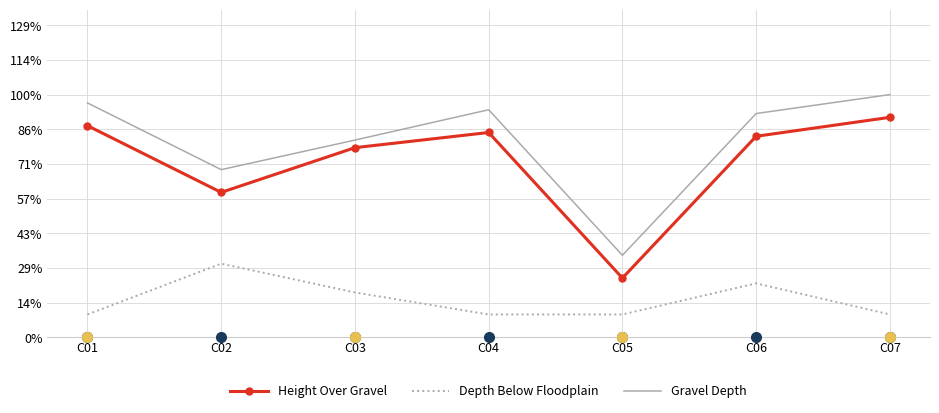

What is the sum of all Height Over Gravel values?

16.2